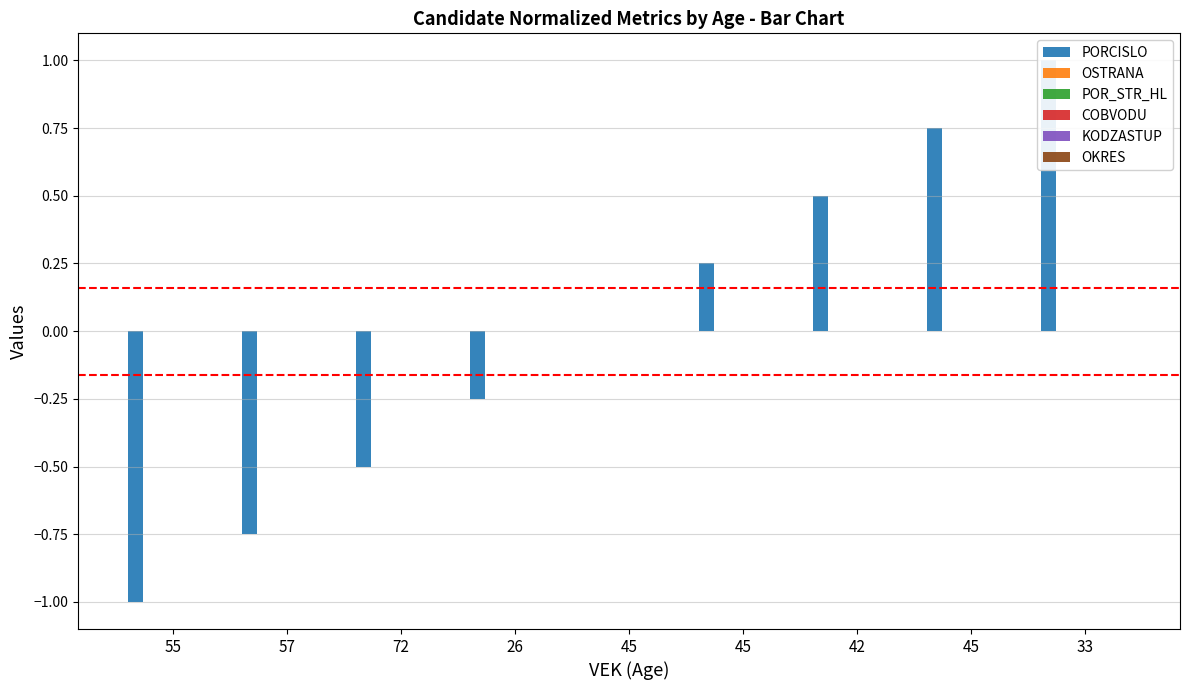

Between 45 and 57, which is larger?

45